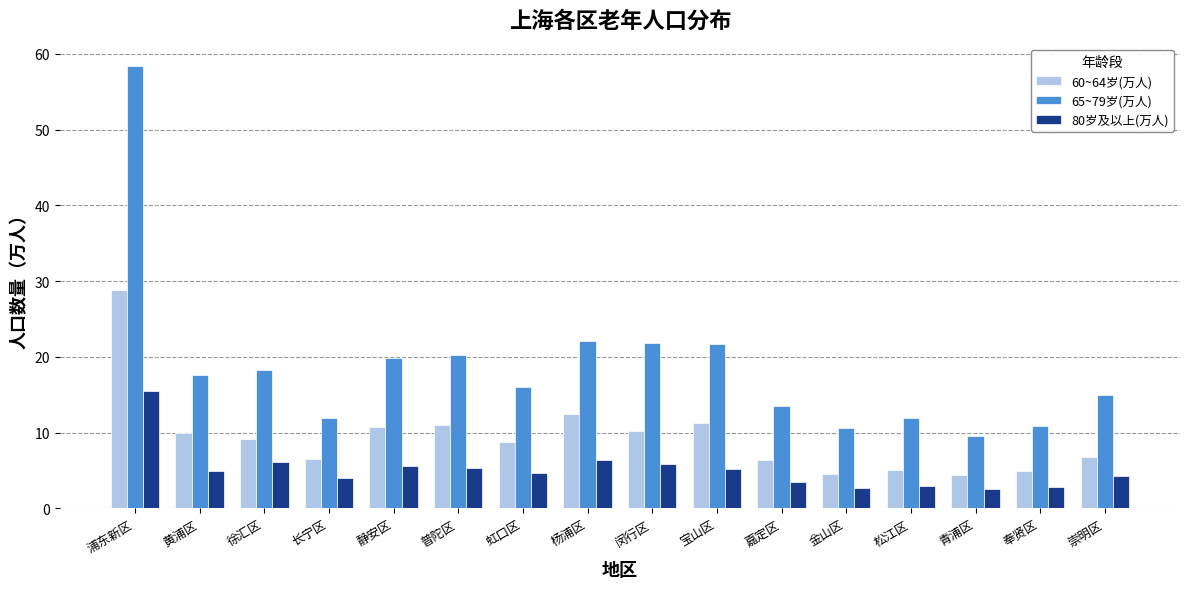

At which label is 60~64岁(万人) closest to 16?

杨浦区